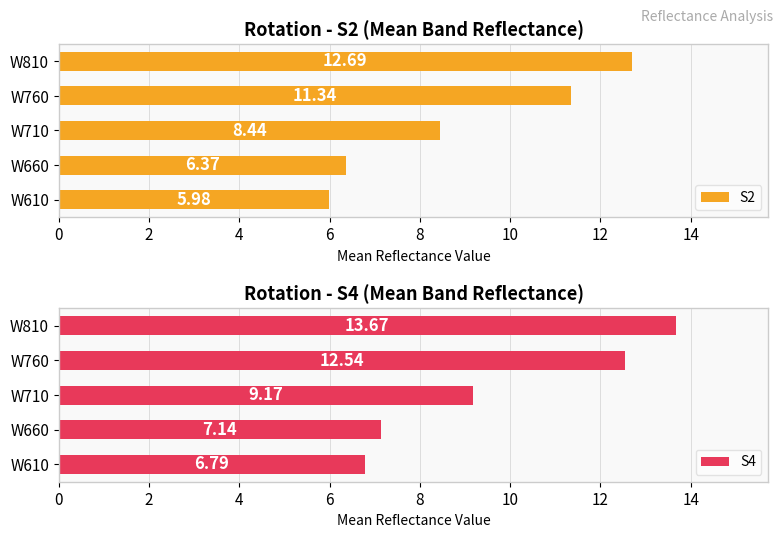

List the labels in order of S2 value, smallest first.

W610, W660, W710, W760, W810